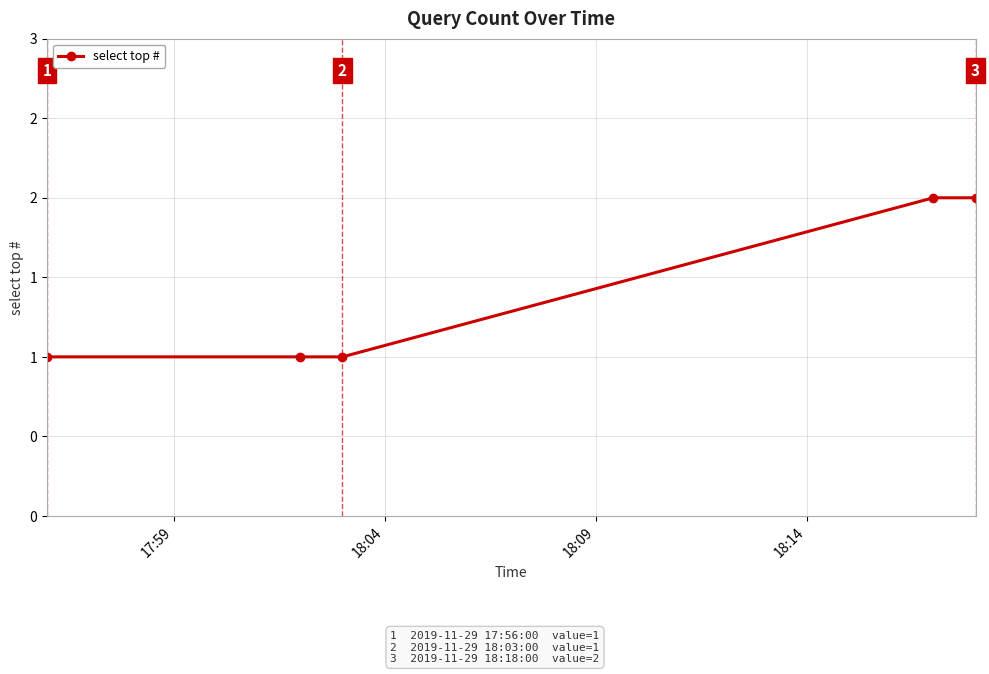

Is this an area chart (filled region under the line)?

No